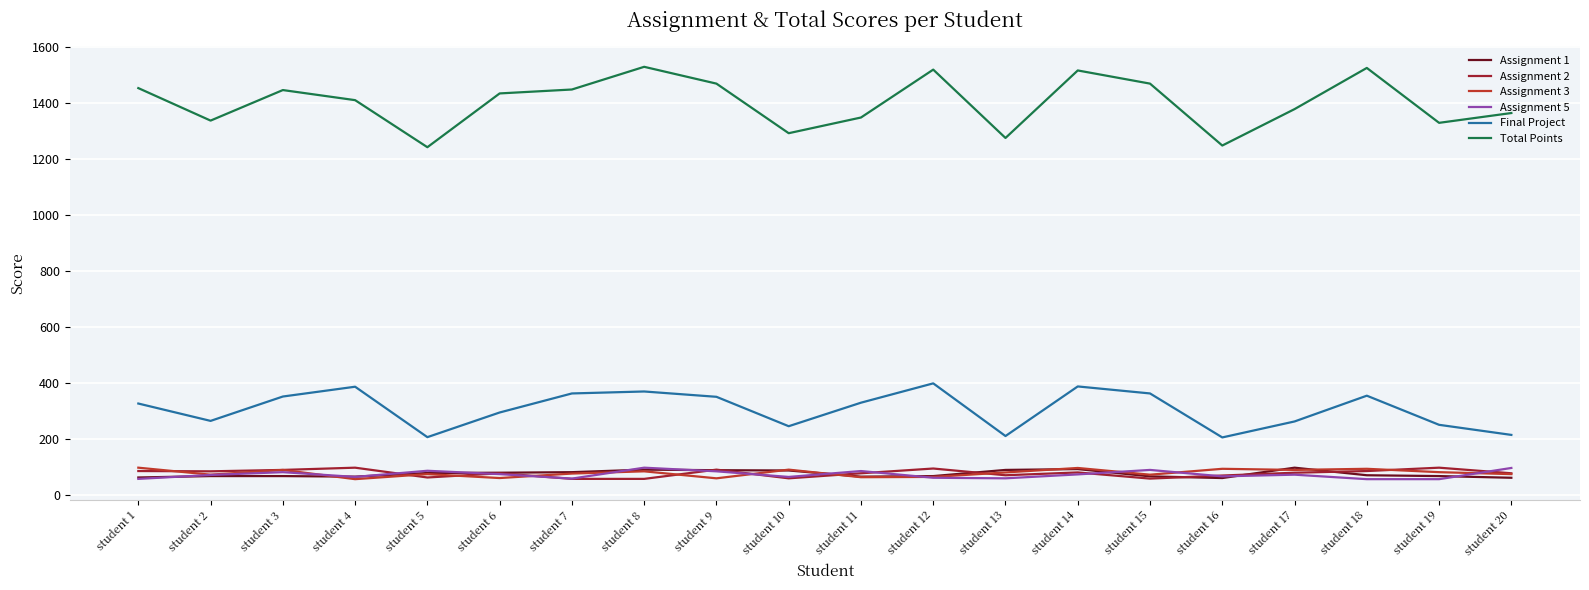

What is the total value across all series at student 9?

2151